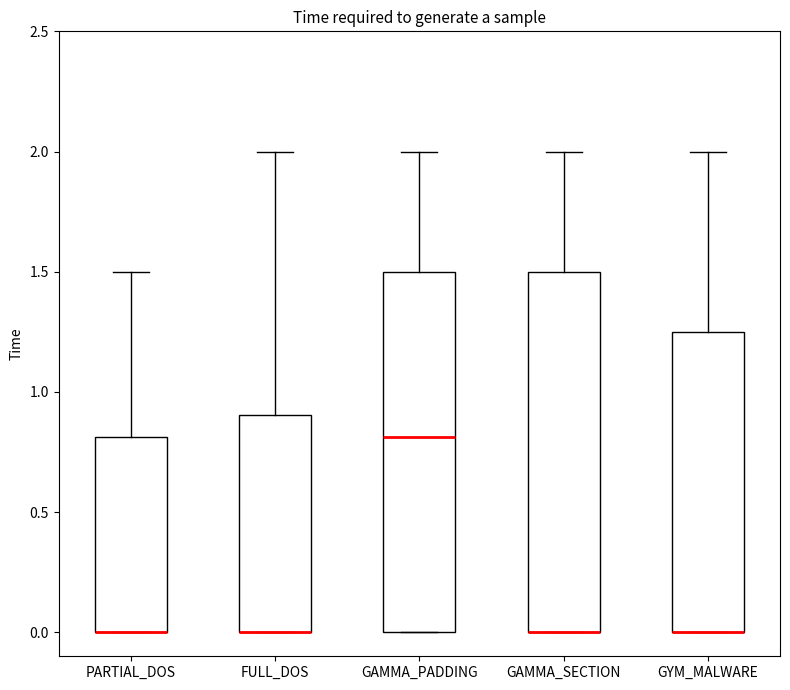

Reading left to right, read every box against the y-axis: the position of its median line, the range the box covers, and the ends of its whiskers. The values are not printed on the chart, so give them approximately, as read against the axis.

PARTIAL_DOS: median 0.00 (drawn on the box's lower edge), box 0.00 to 0.80, whiskers 0.00 to 1.50
FULL_DOS: median 0.00 (drawn on the box's lower edge), box 0.00 to 0.90, whiskers 0.00 to 2.00
GAMMA_PADDING: median 0.80, box 0.00 to 1.50, whiskers 0.00 to 2.00
GAMMA_SECTION: median 0.00 (drawn on the box's lower edge), box 0.00 to 1.50, whiskers 0.00 to 2.00
GYM_MALWARE: median 0.00 (drawn on the box's lower edge), box 0.00 to 1.25, whiskers 0.00 to 2.00